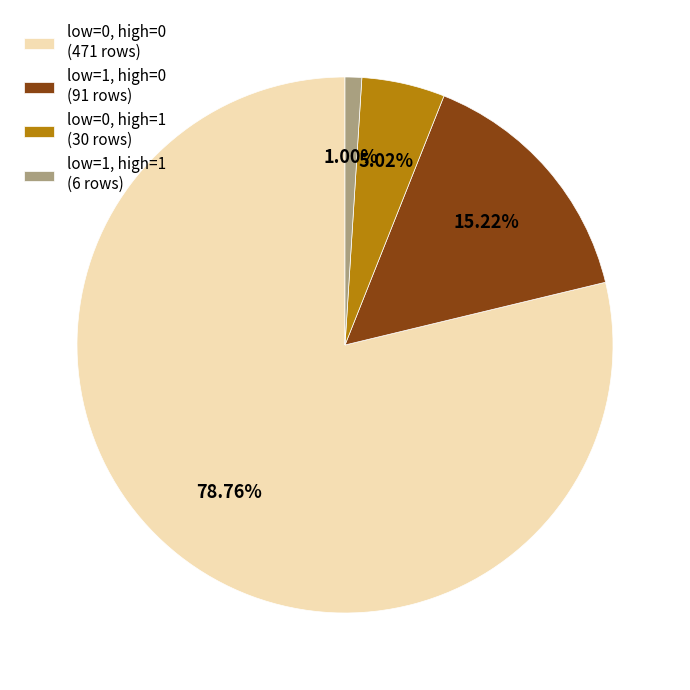

Which has a higher value, low=1, high=1 (6 rows) or low=1, high=0 (91 rows)?

low=1, high=0 (91 rows)